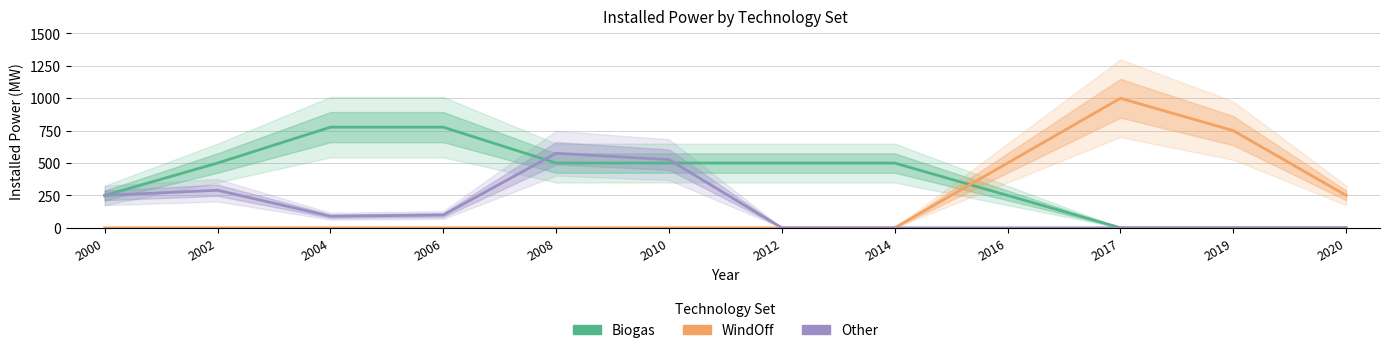

How many data points does each series have?

12